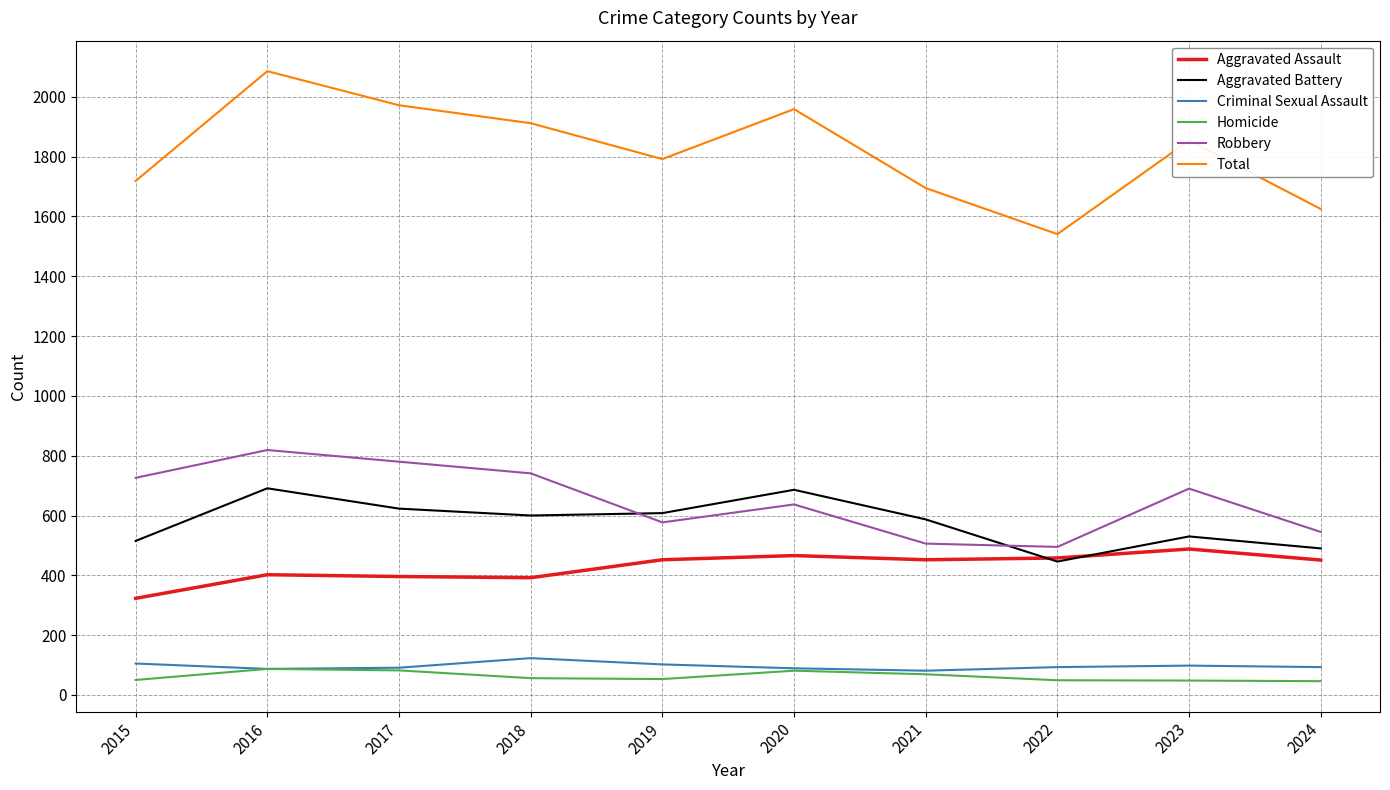

Which category has the highest value in the Total series?

2016